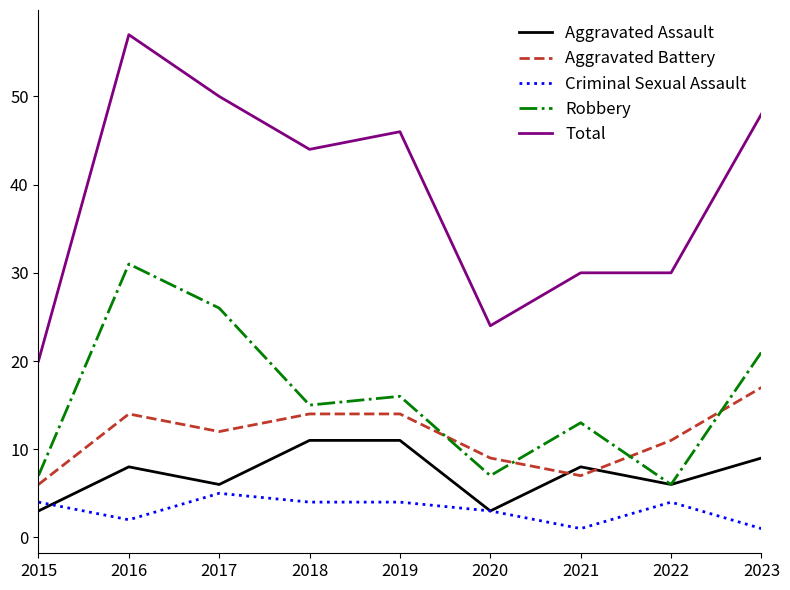

The Robbery series shows 21 at 2023. True or false?

True